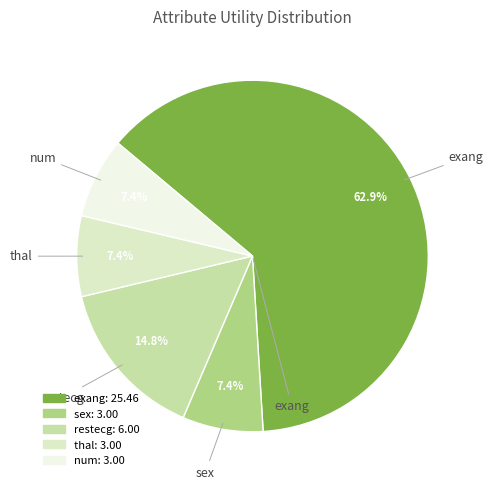

To the nearest percent, what is the combined percentage of num and restecg?

22%